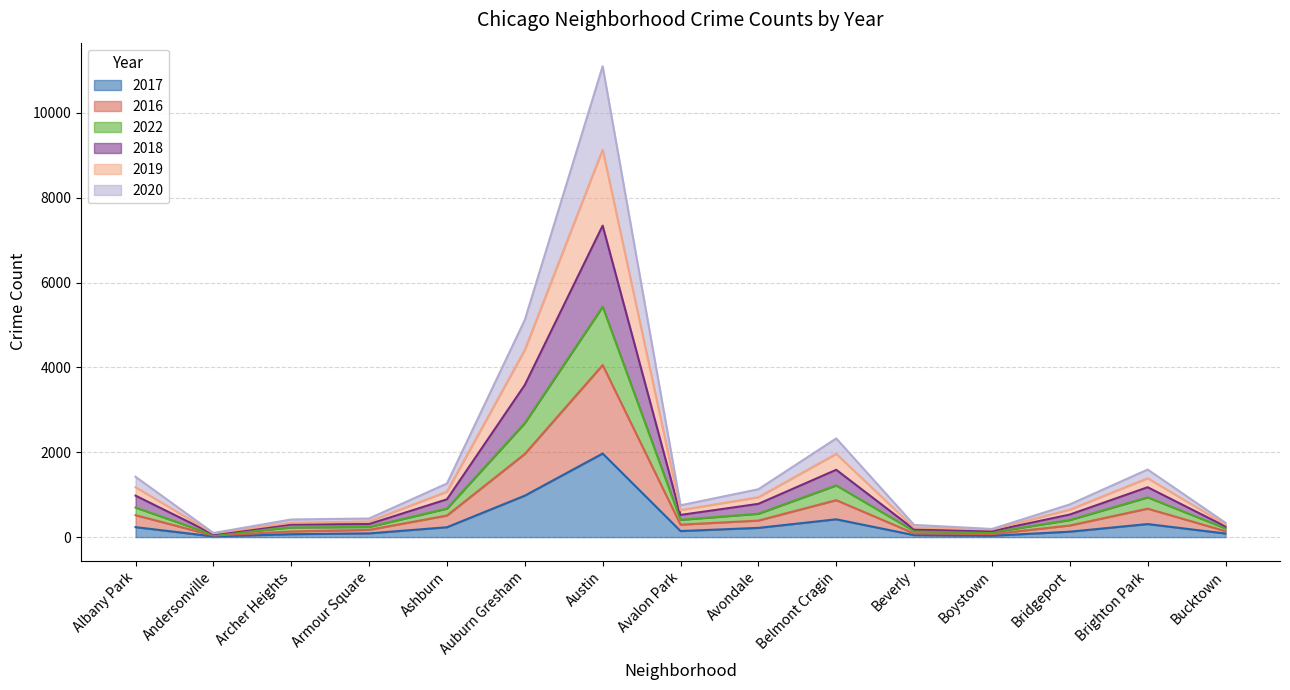

True or false: 2020 and 2018 cross at least once.

False